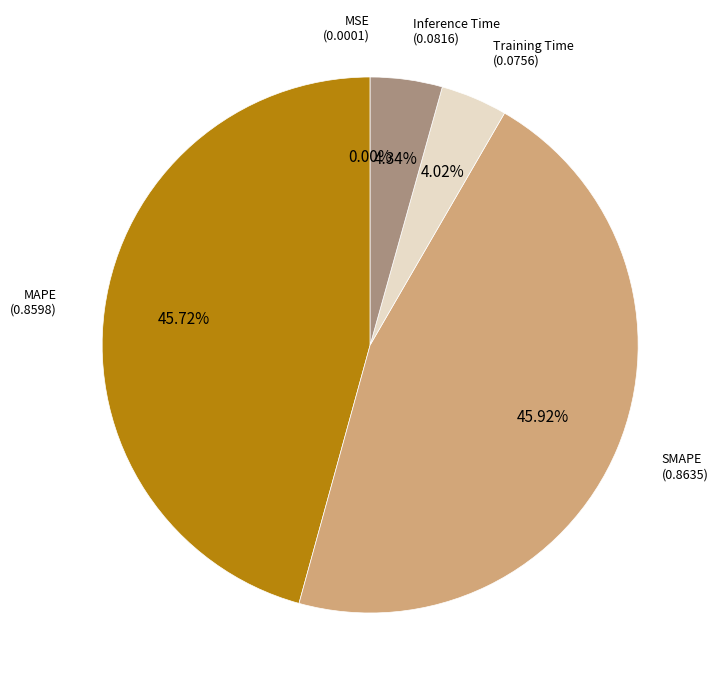

To the nearest percent, what is the difference between the largest and smallest slice percentages?

46%